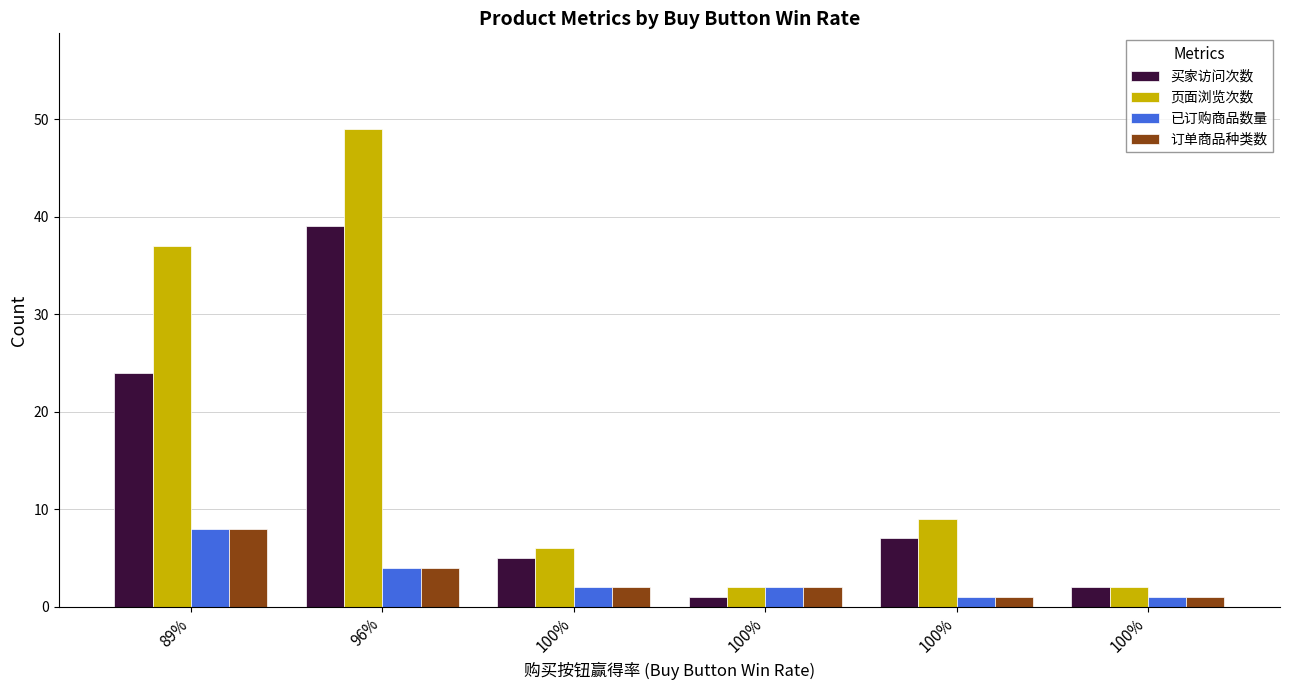

What are all the series names shown in the legend?

买家访问次数, 页面浏览次数, 已订购商品数量, 订单商品种类数